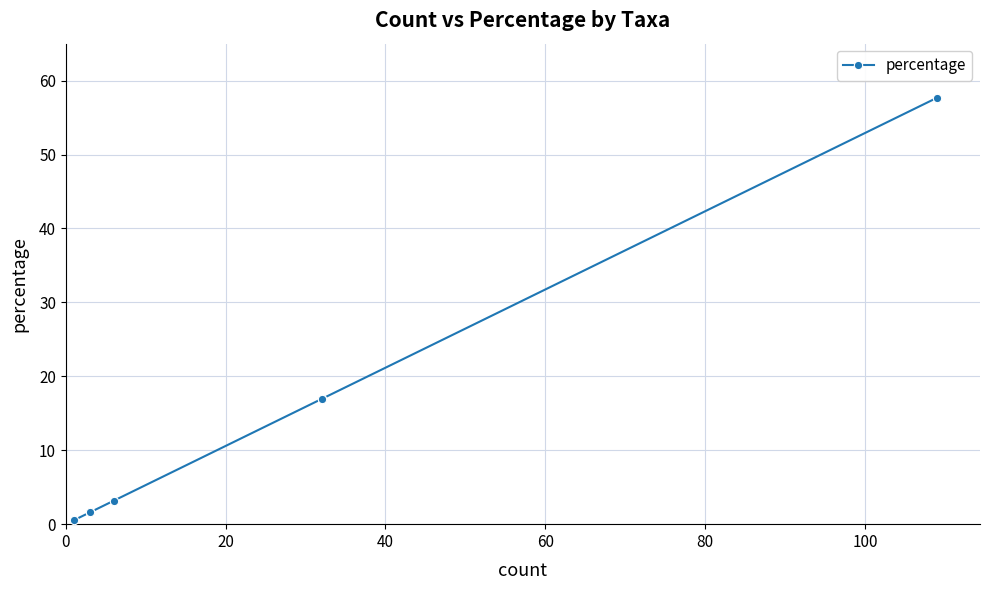

What is the smallest value displayed?

0.5